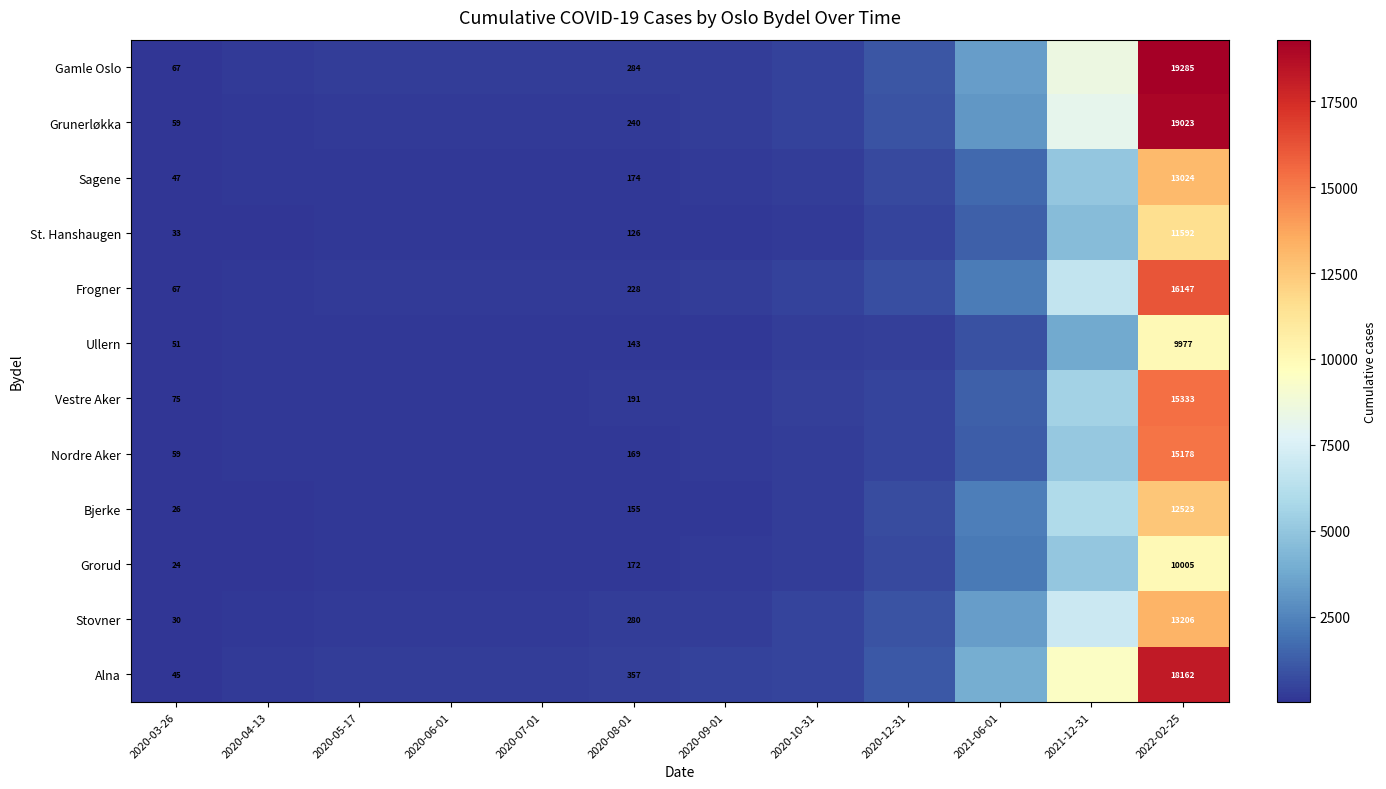

What is the total value across all series at 2021-12-31?

74977